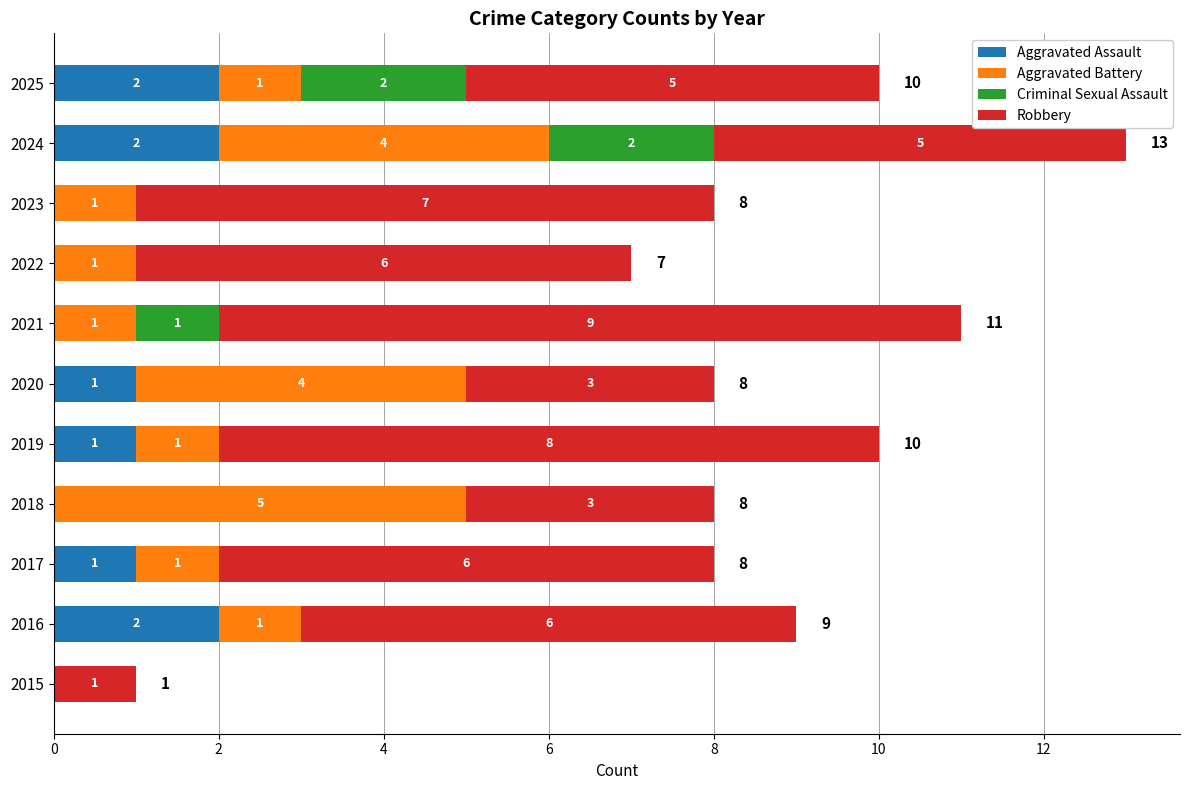

The value of Aggravated Assault at 2017 is 1. True or false?

True